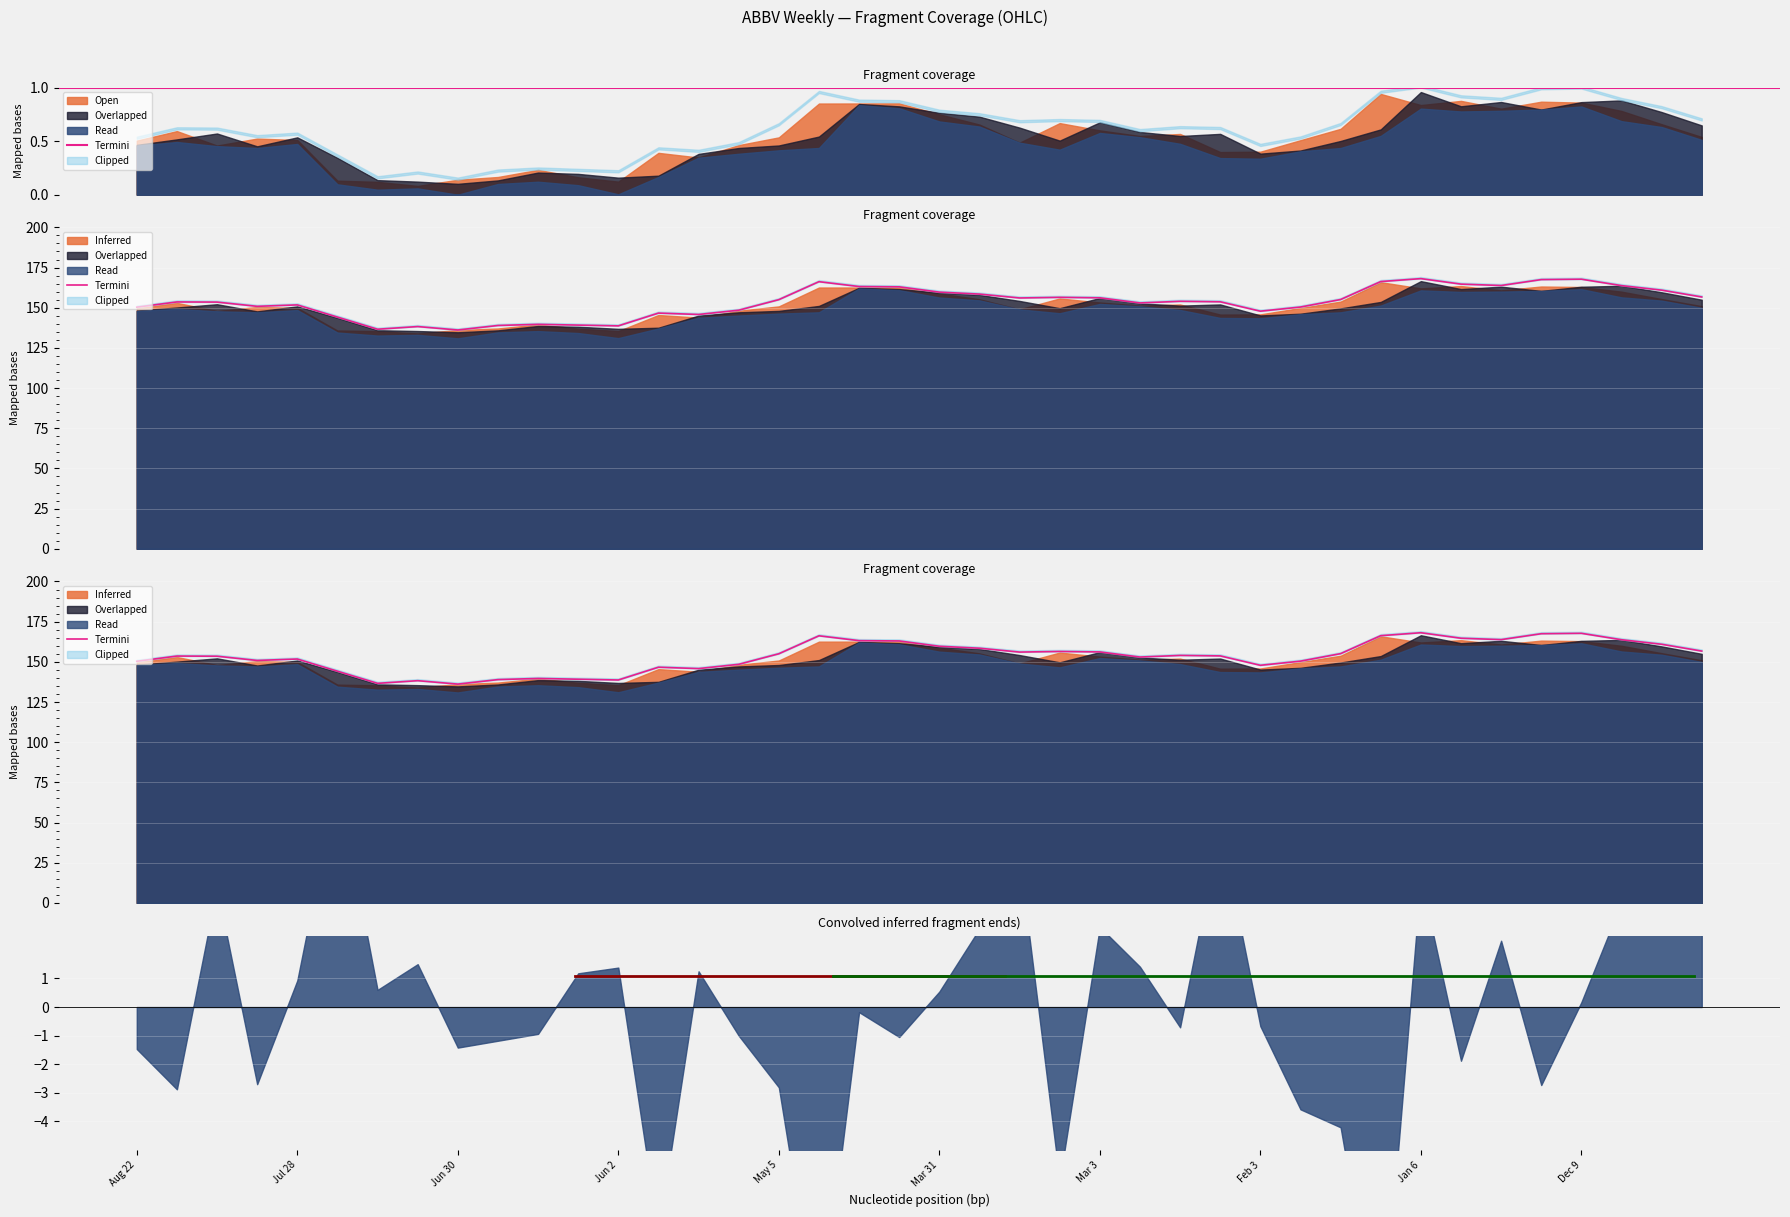

Is it true that the value at Feb 3 is 69.5?

False